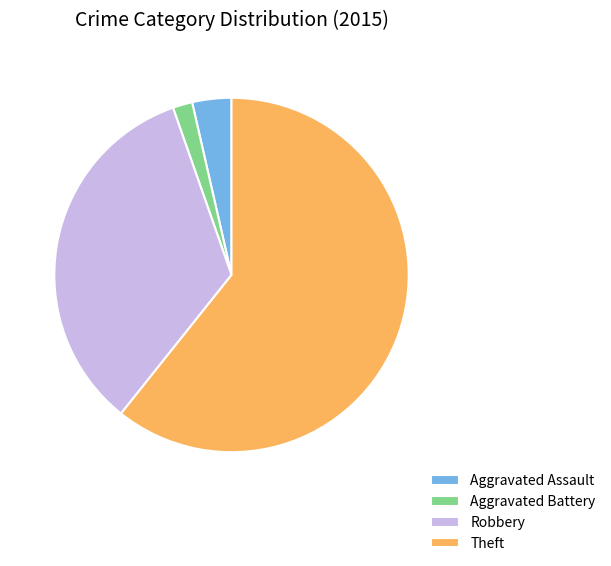

What is the ratio of the value at Theft to the value at Aggravated Assault?

17.0